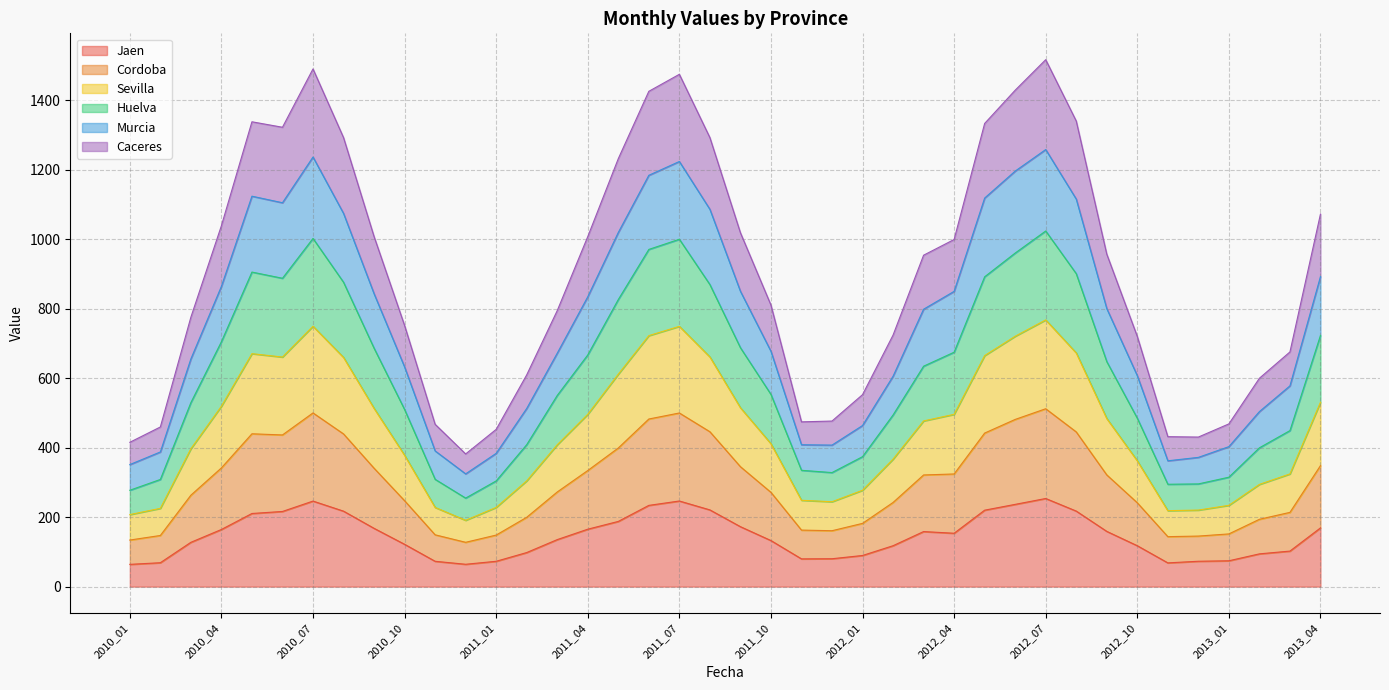

What is the minimum value for Jaen?

64.1